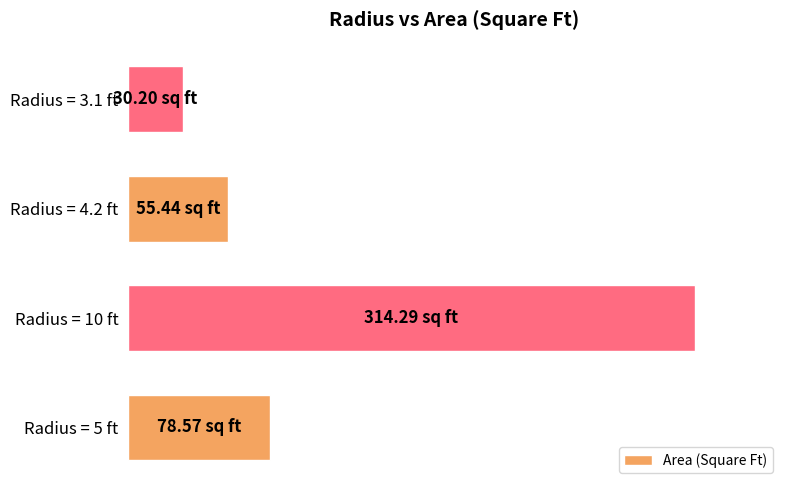

Are the bars grouped side by side (vs. stacked)?

No